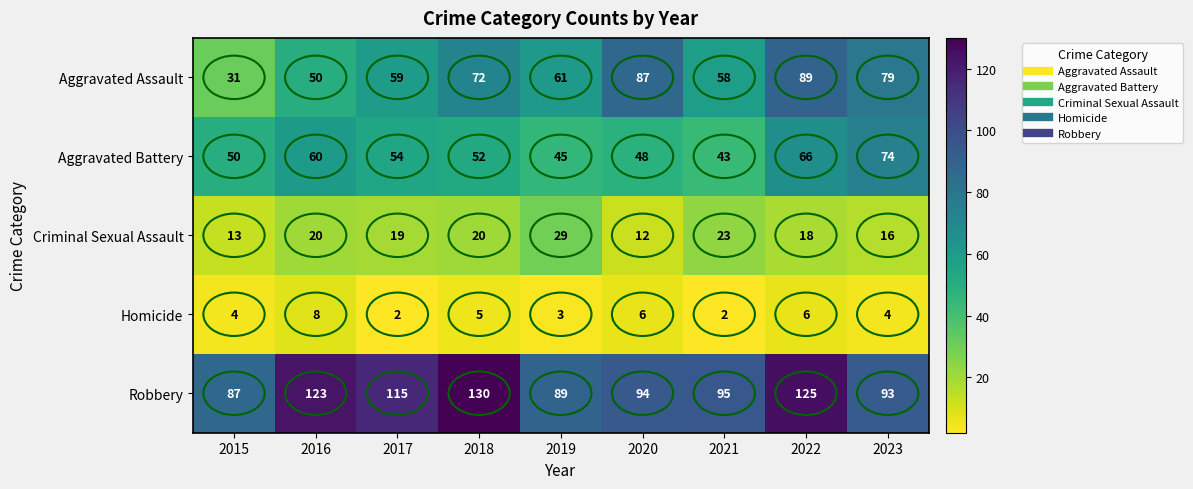

What is the spread (max minus min) of values at 2022?

119